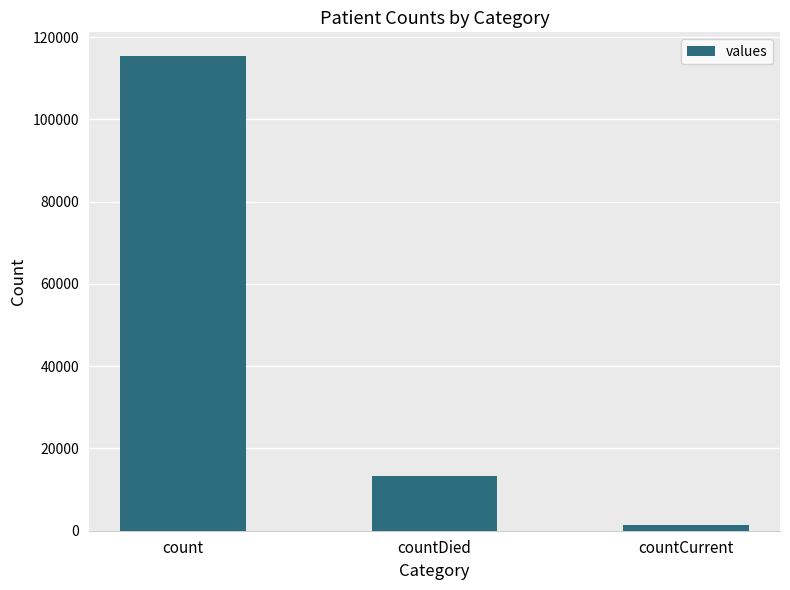

What is the average value?

43368